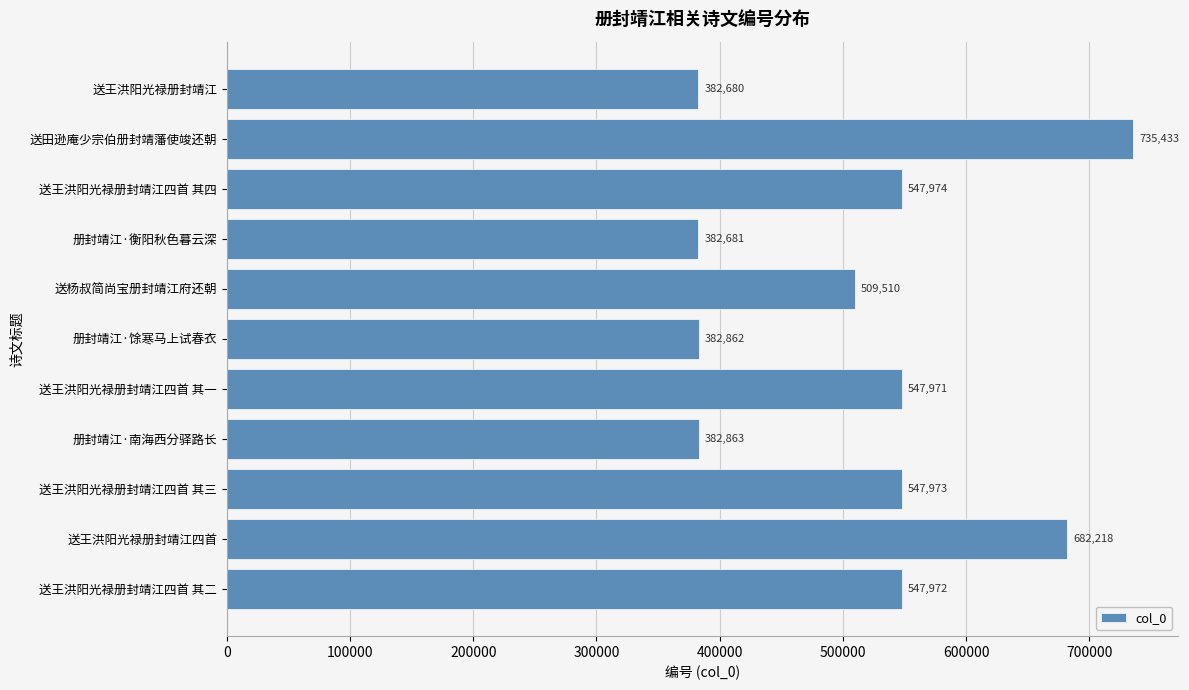

The value at 册封靖江·南海西分驿路长 is 632124. True or false?

False